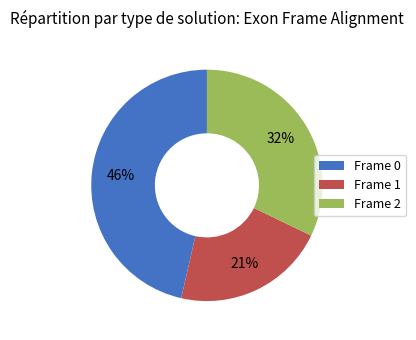

Rank the categories by value from lowest to highest.

Frame 1, Frame 2, Frame 0